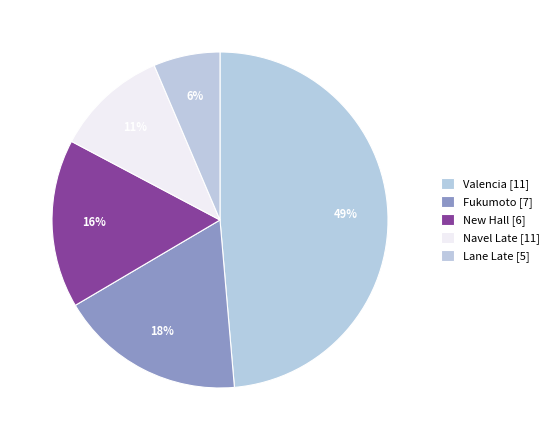

How many segments does this pie chart have?

5